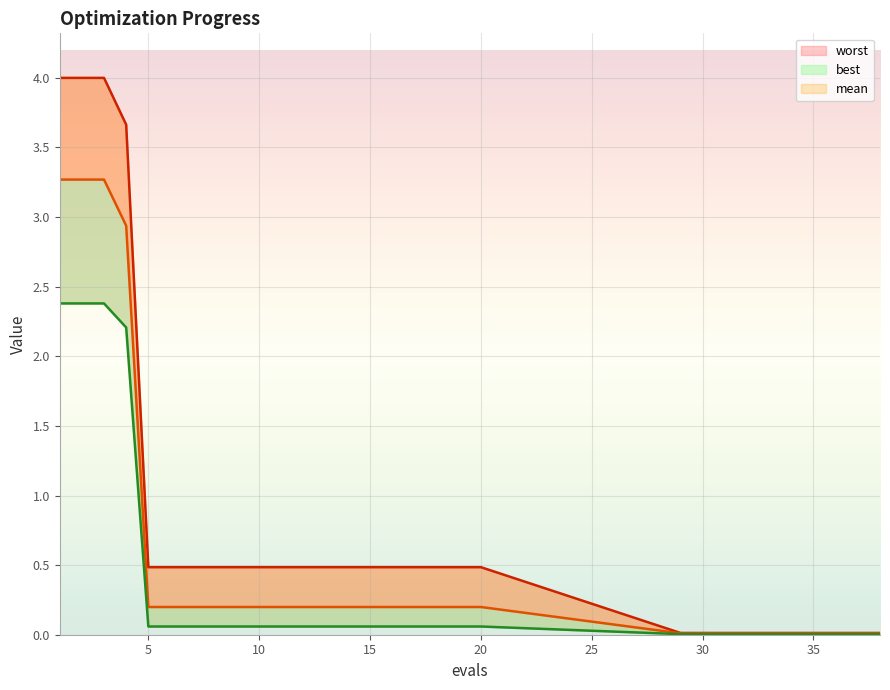

Which category has the lowest value across all series?

29